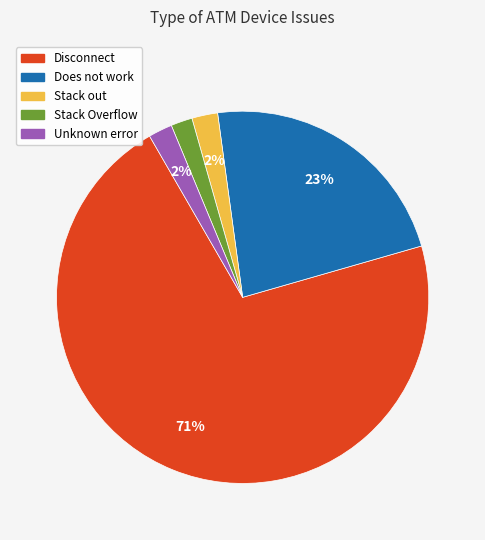

To the nearest percent, what is the average slice percentage?

20%